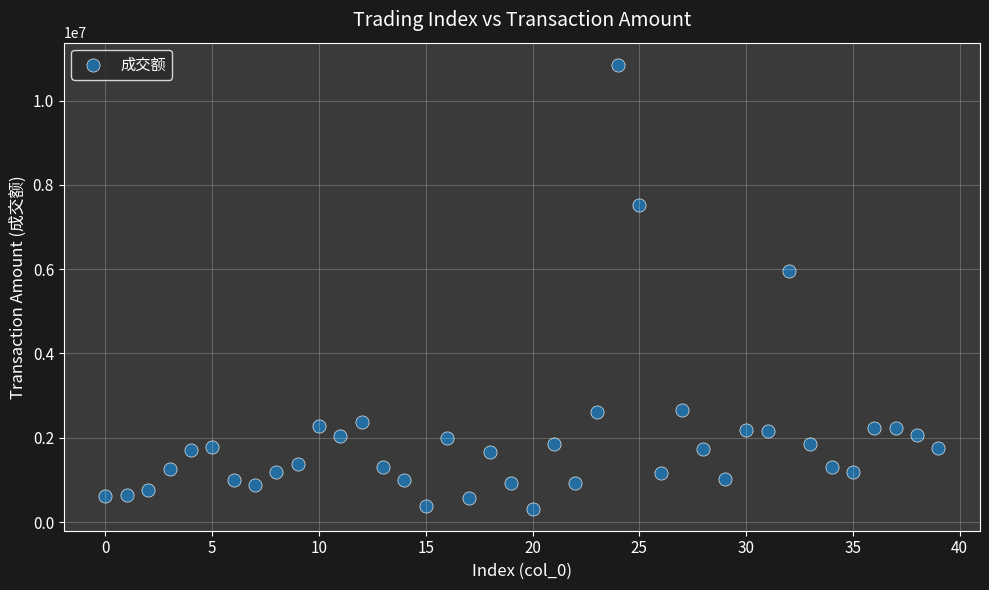

What Y value in the scatter plot is closest to 5585571?

5959885.8